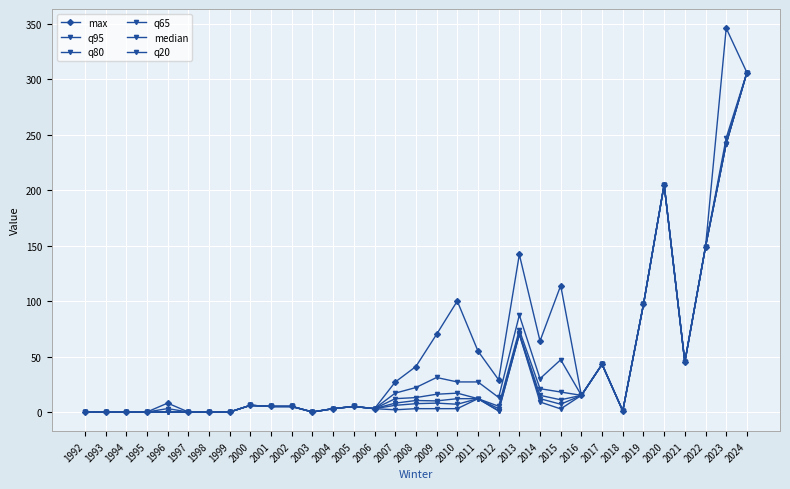

How many categories are shown in the chart?

33